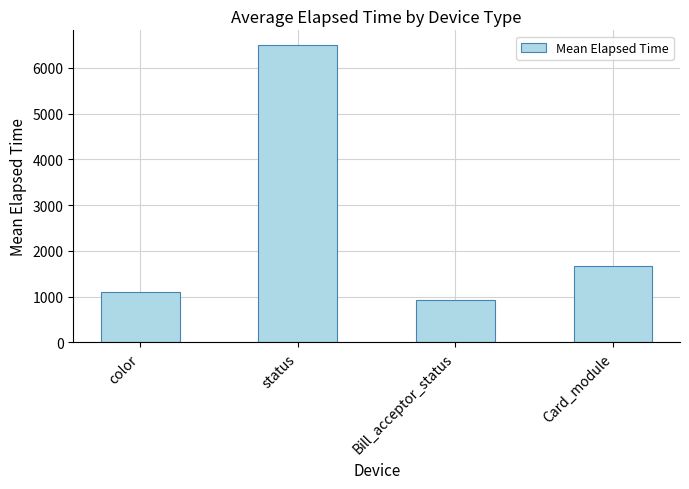

How many series are shown in this chart?

1